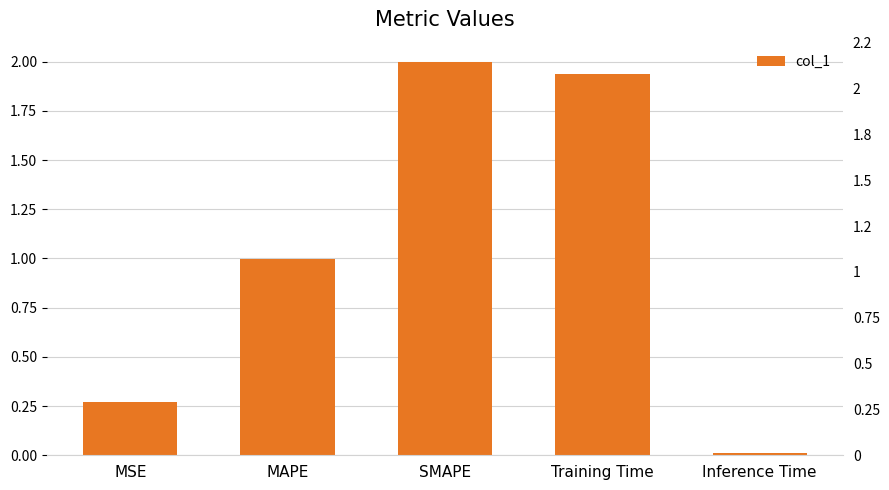

What is the ratio of the value at SMAPE to the value at Training Time?

1.0